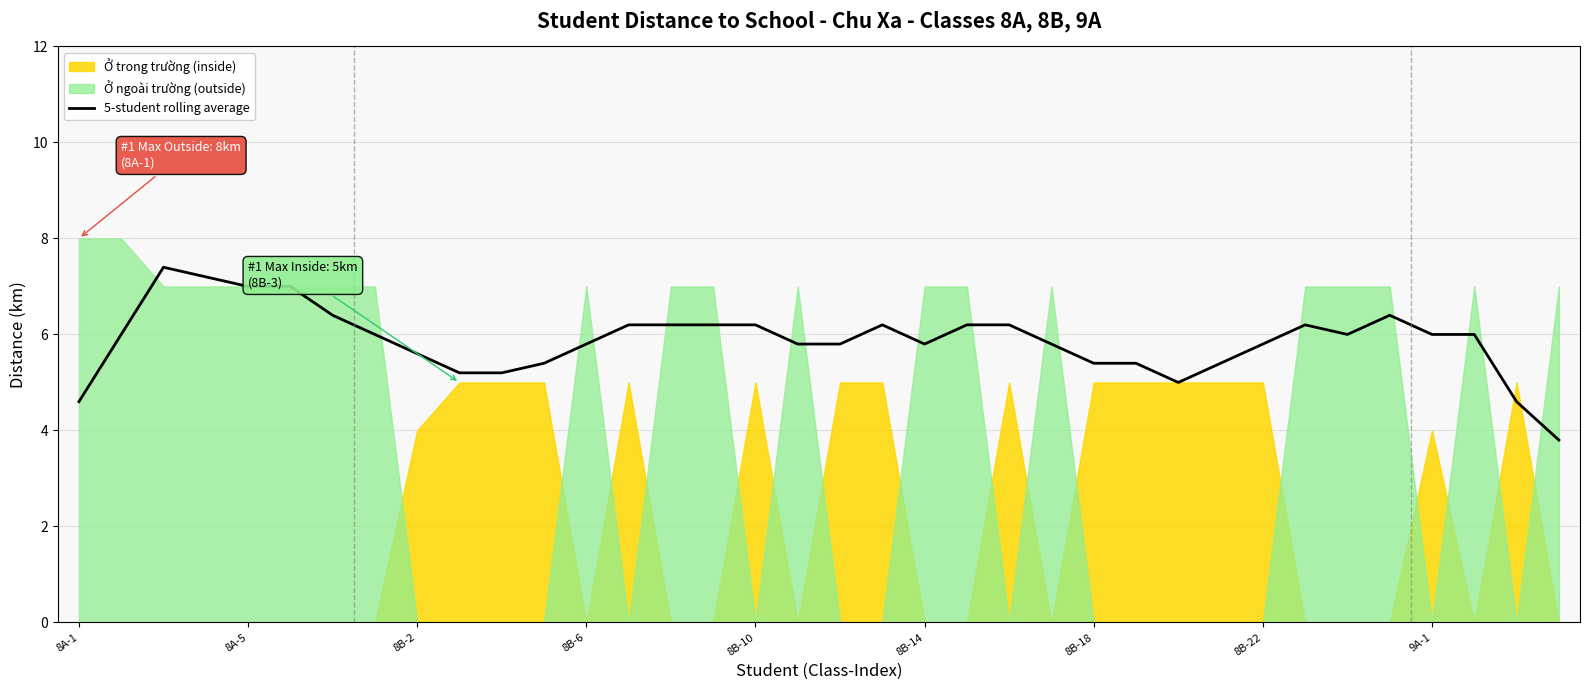

Is it true that 5-student rolling average equals 4.8 at 8A-5?

False